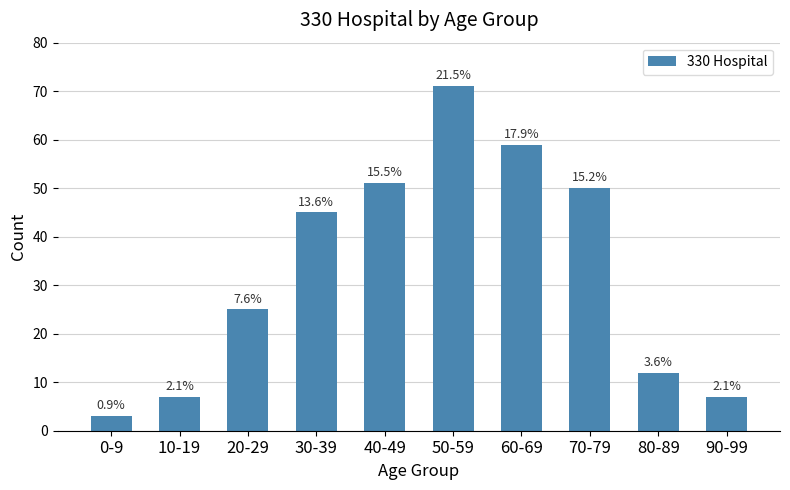

How many bars are there in total?

10